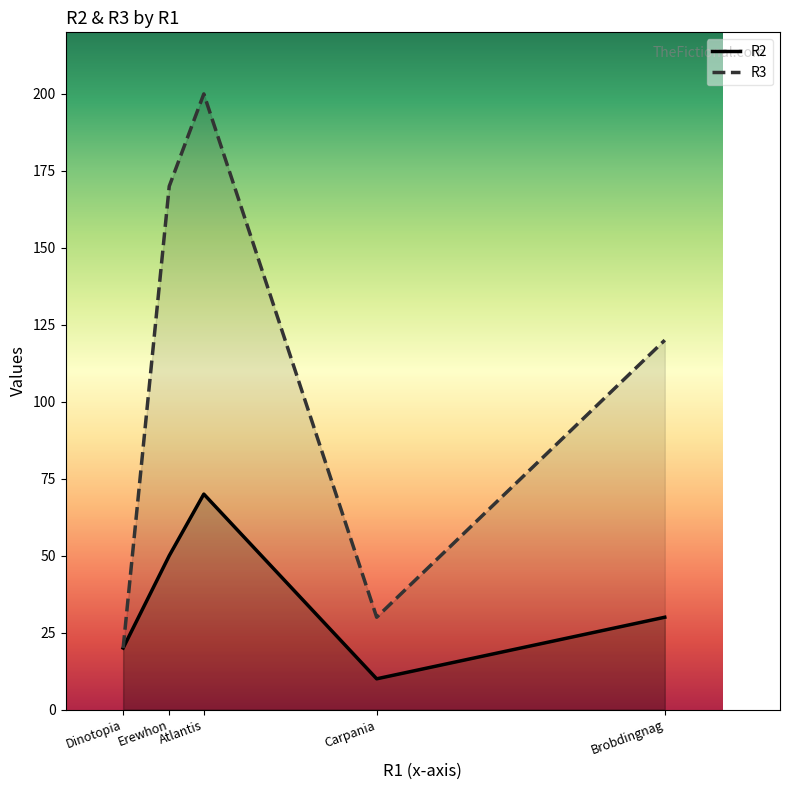

Rank the series by their maximum value, from highest to lowest.

R3, R2